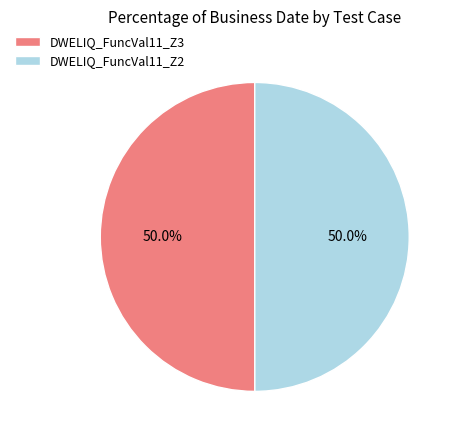

True or false: DWELIQ_FuncVal11_Z3 accounts for 50% of the total.

True